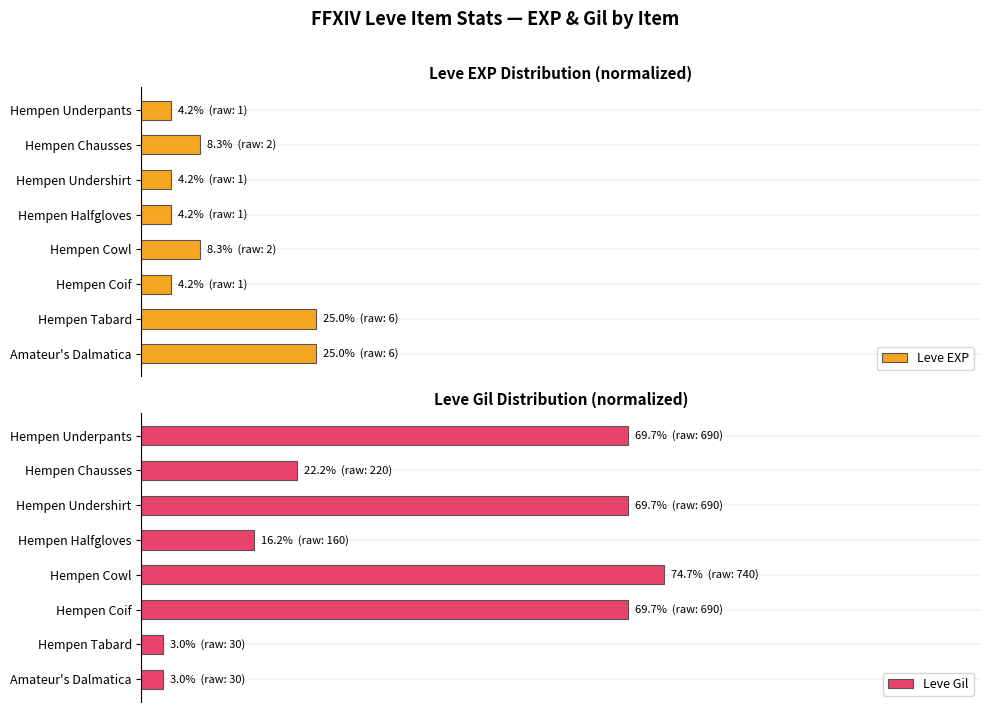

What are all the series names shown in the legend?

Leve EXP, Leve Gil